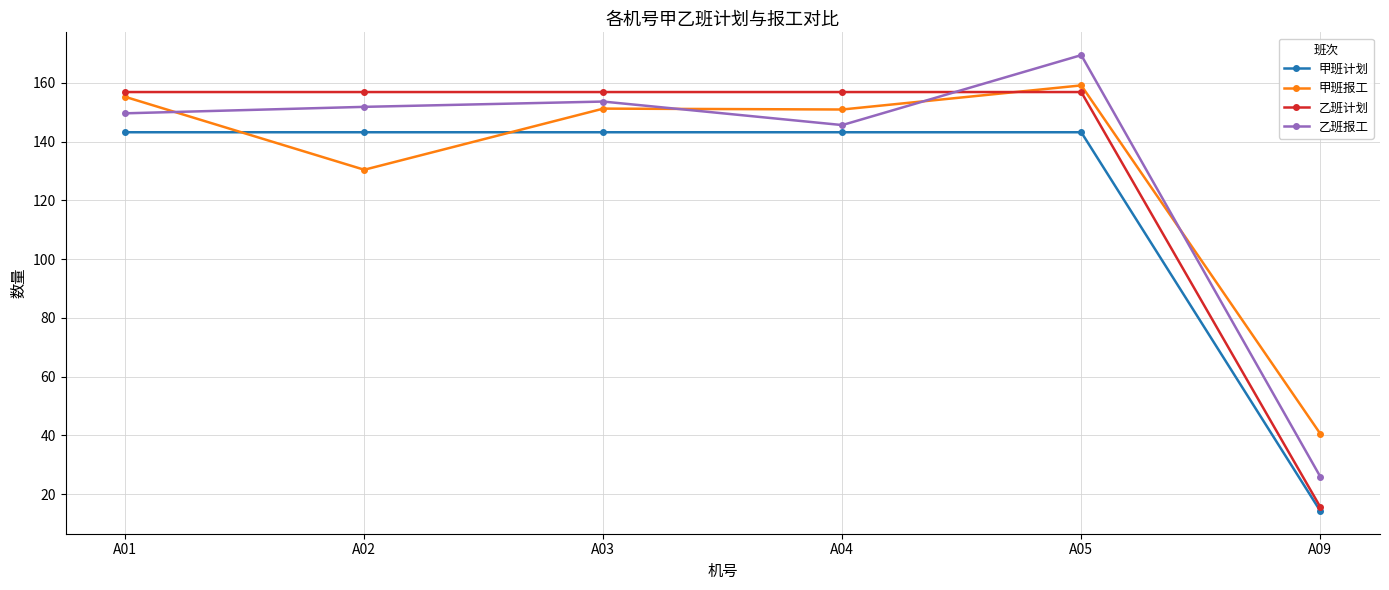

Does the chart display data point markers on the line(s)?

Yes